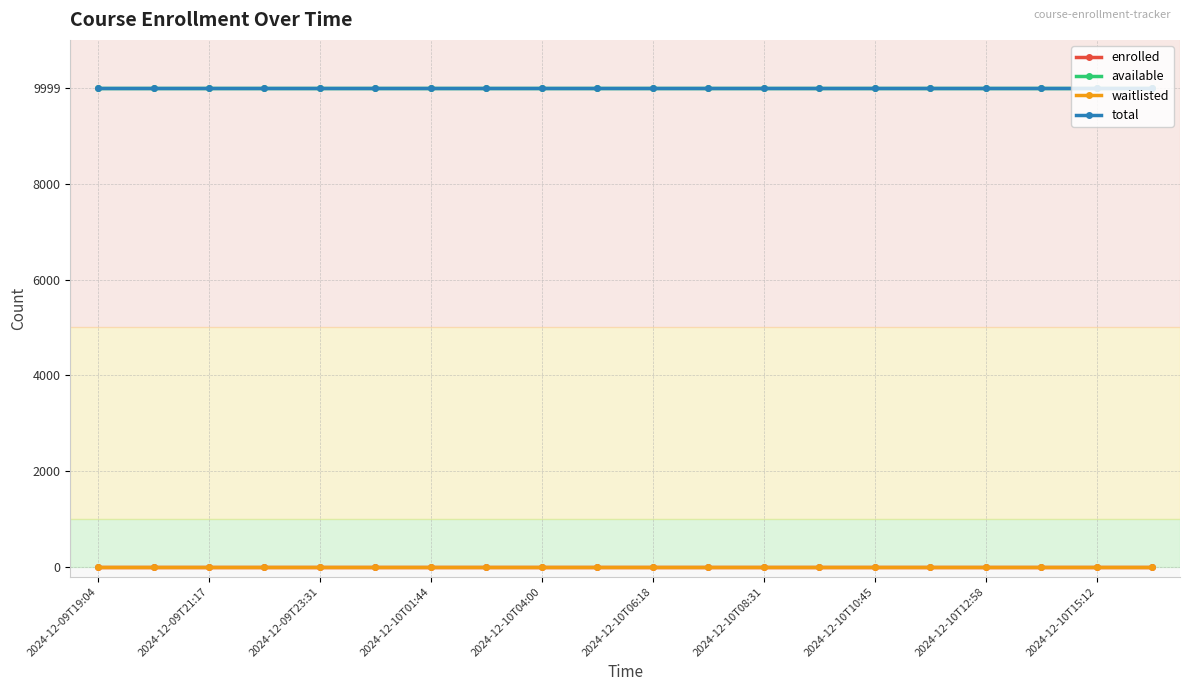

Does the chart have visible grid lines?

Yes